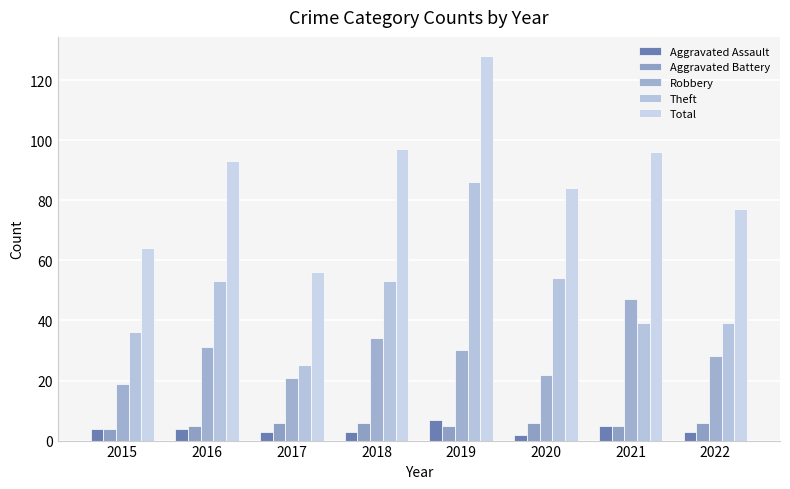

At which category is the sum across all series the highest?

2019